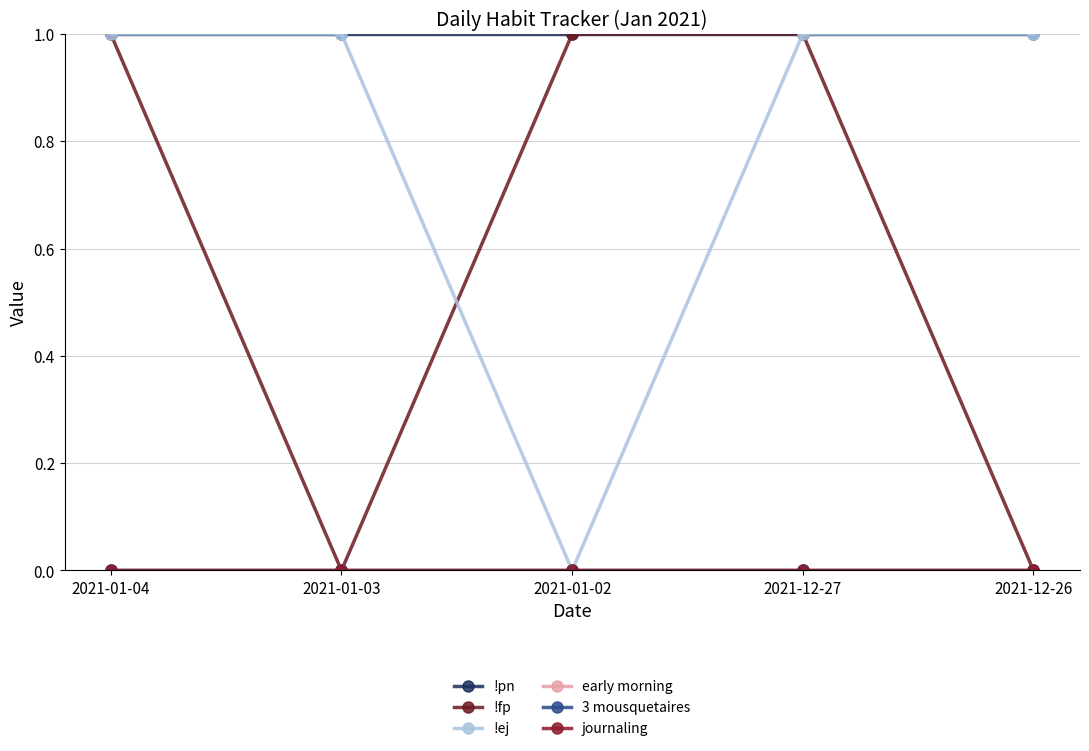

Is this an area chart (filled region under the line)?

No